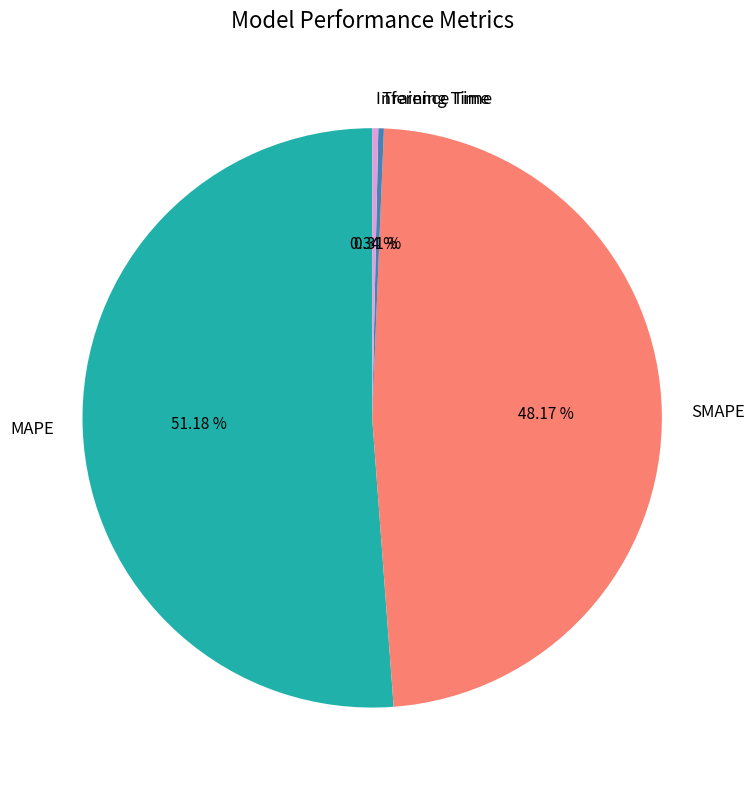

Which slice is the largest?

MAPE